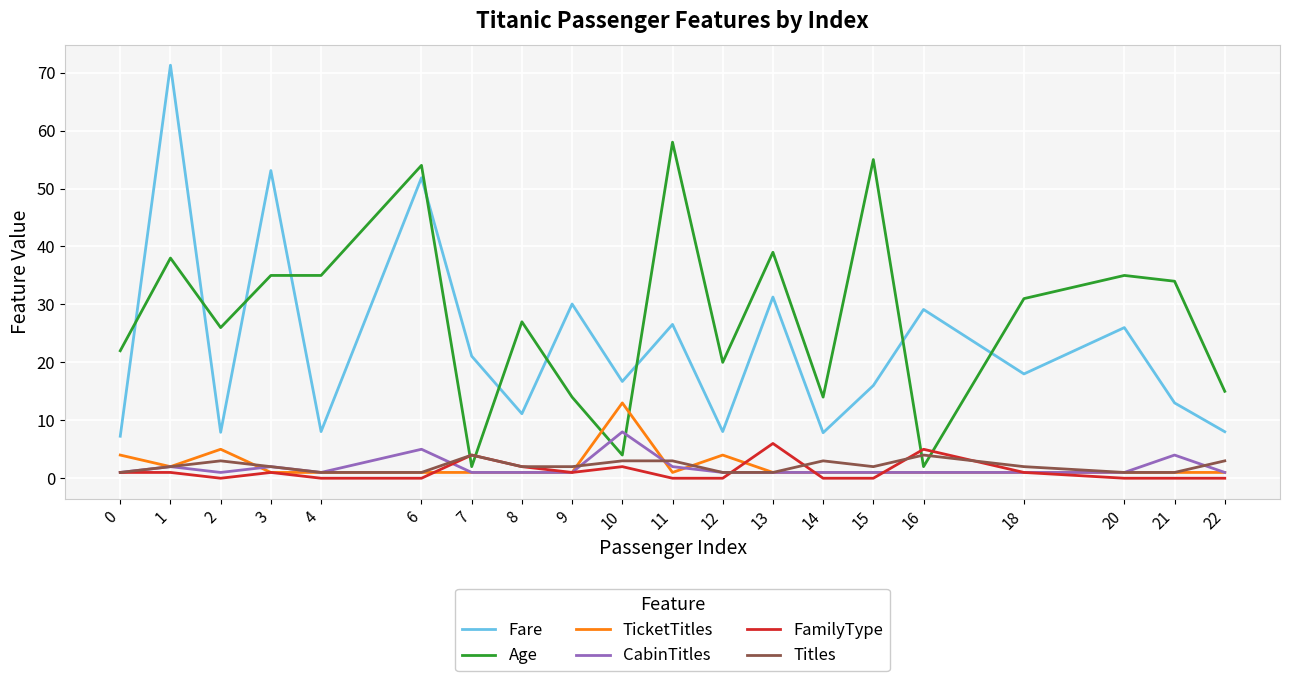

How many distinct data groups are displayed?

6